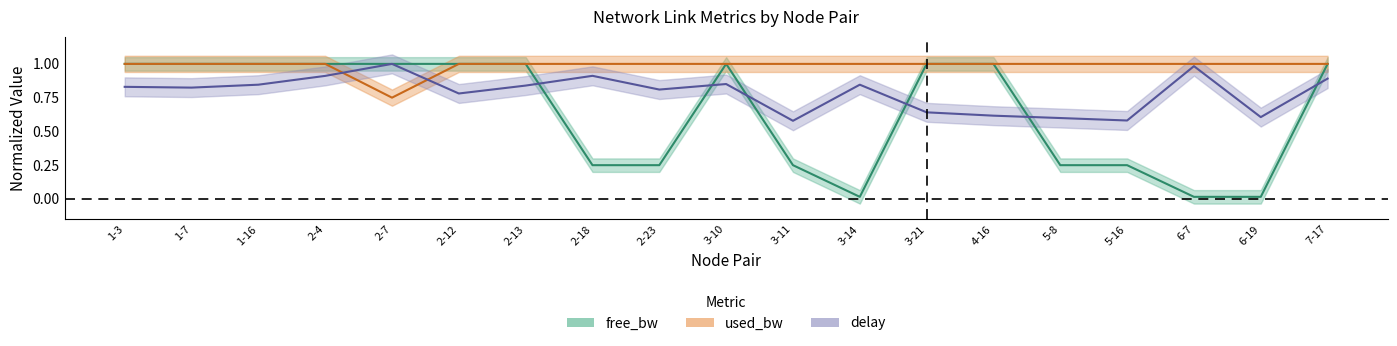

What is the label of the 14th point from the right?

2-12